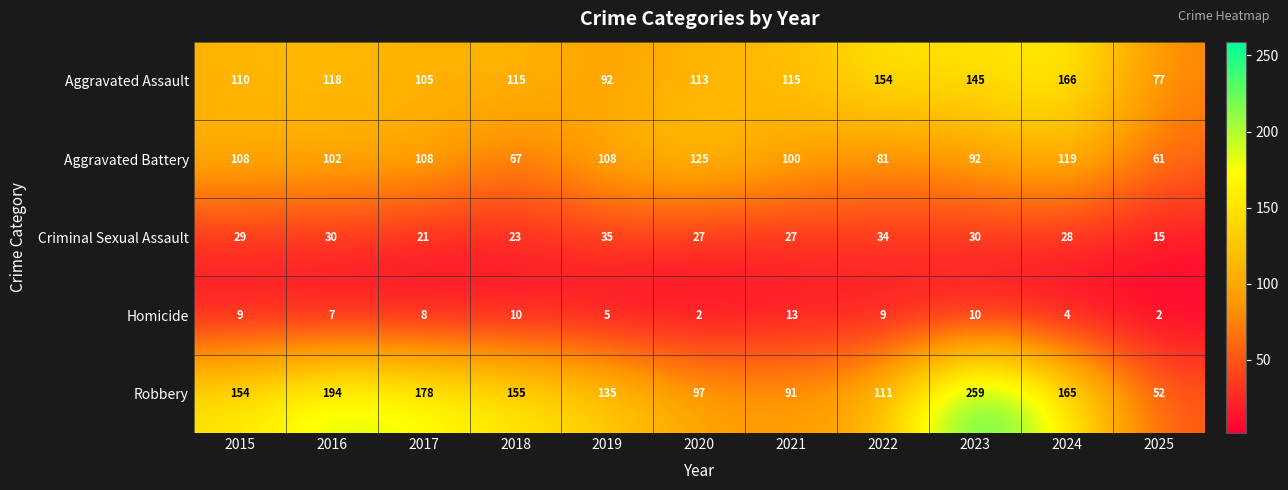

The Aggravated Assault series shows 154 at 2022. True or false?

True